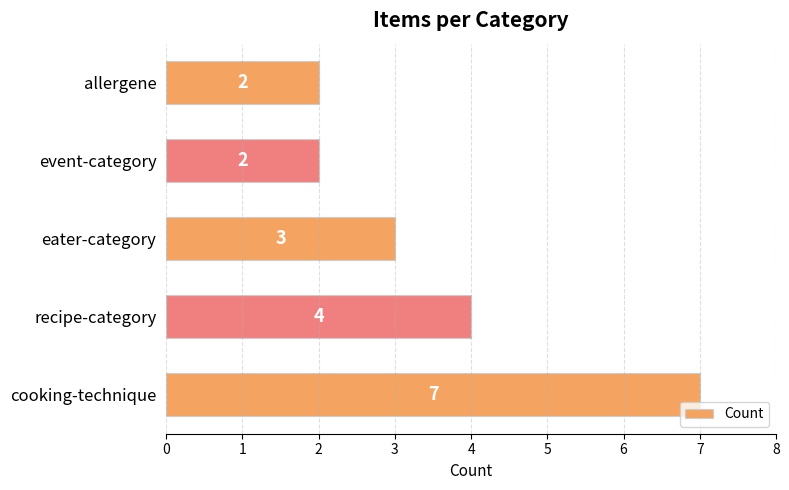

Is it true that the value at event-category is 3?

False